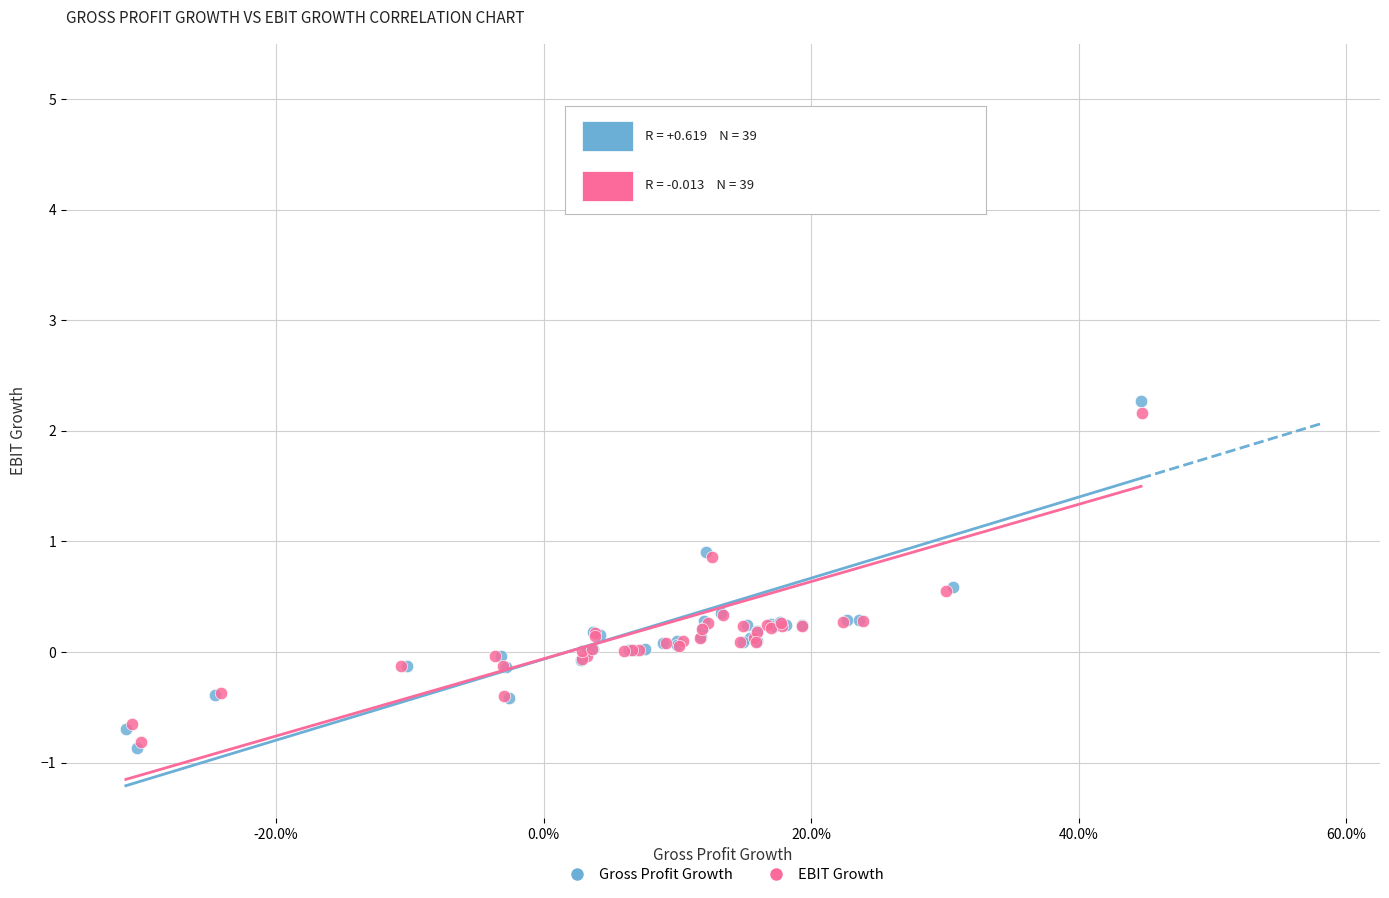

Which series has the widest spread of Y values?

Gross Profit Growth